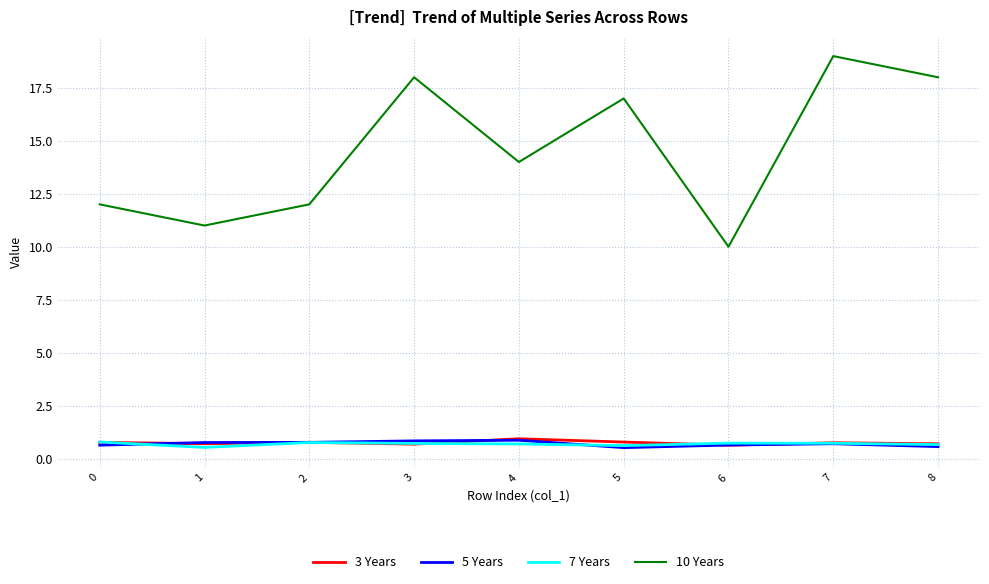

What is the total value across all series at 4?

16.5